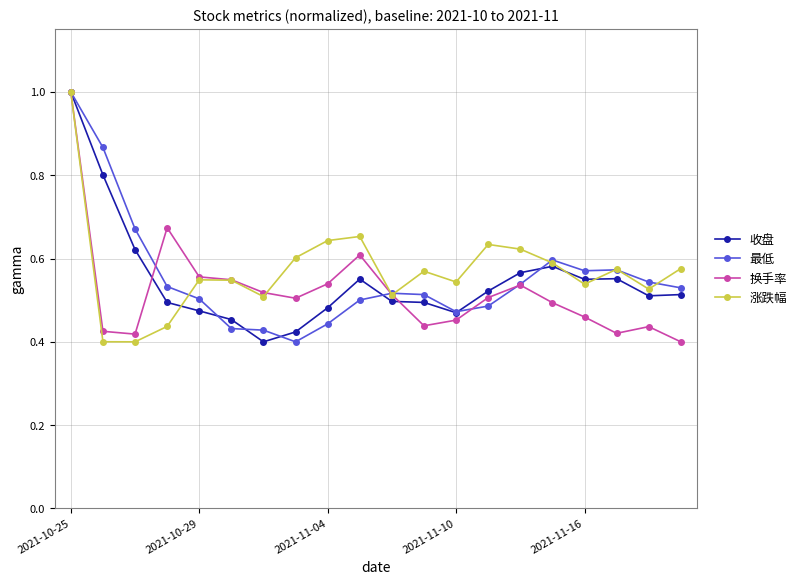

What is the greatest value displayed?

1.0